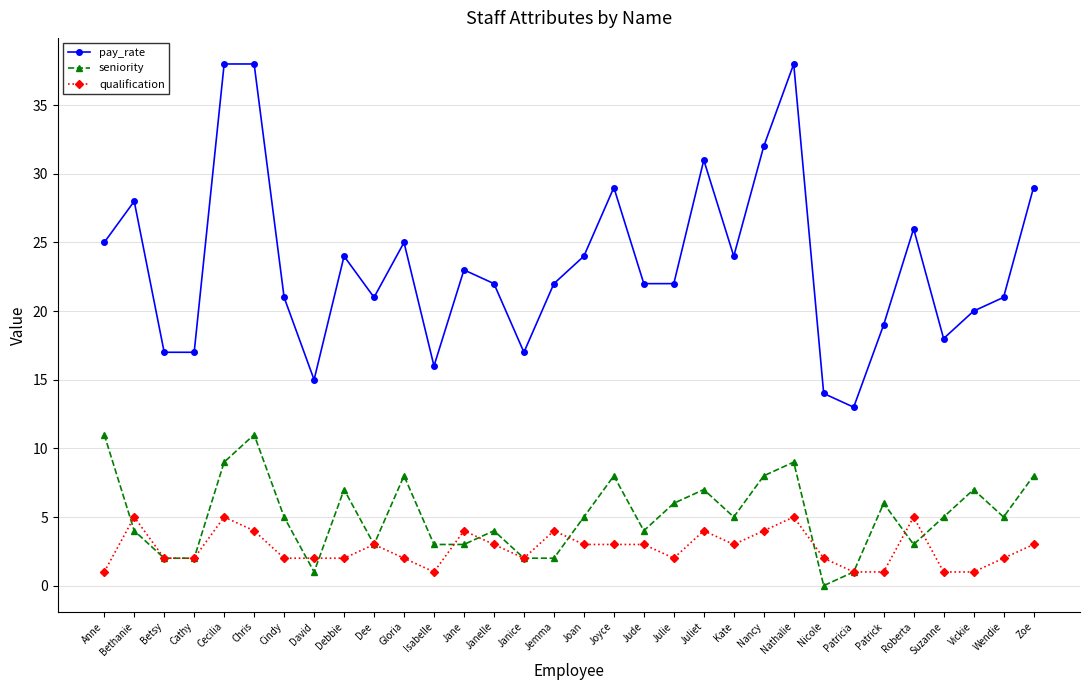

Reading left to right, what are all the values shown in this chart?

pay_rate: 25	28	17	17	38	38	21	15	24	21	25	16	23	22	17	22	24	29	22	22	31	24	32	38	14	13	19	26	18	20	21	29
seniority: 11	4	2	2	9	11	5	1	7	3	8	3	3	4	2	2	5	8	4	6	7	5	8	9	0	1	6	3	5	7	5	8
qualification: 1	5	2	2	5	4	2	2	2	3	2	1	4	3	2	4	3	3	3	2	4	3	4	5	2	1	1	5	1	1	2	3